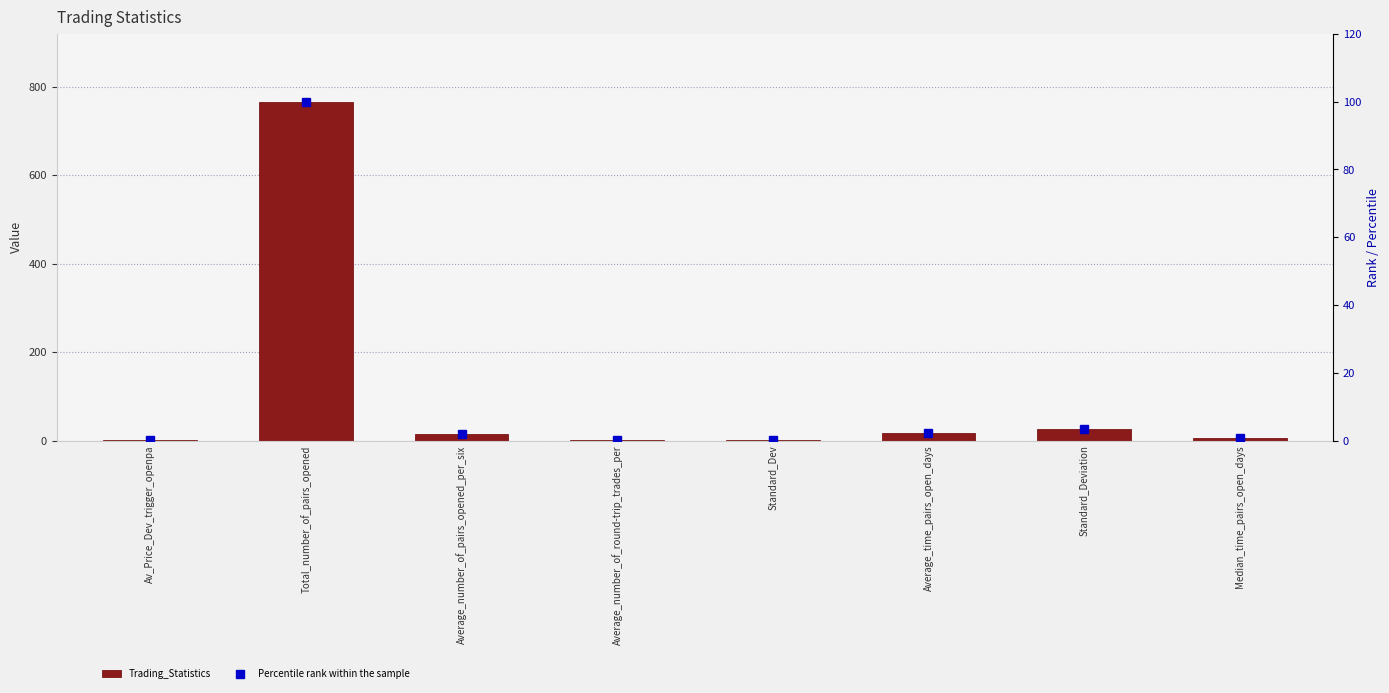

What is the difference between the maximum and minimum values in the Percentile rank within the sample series?

100.0